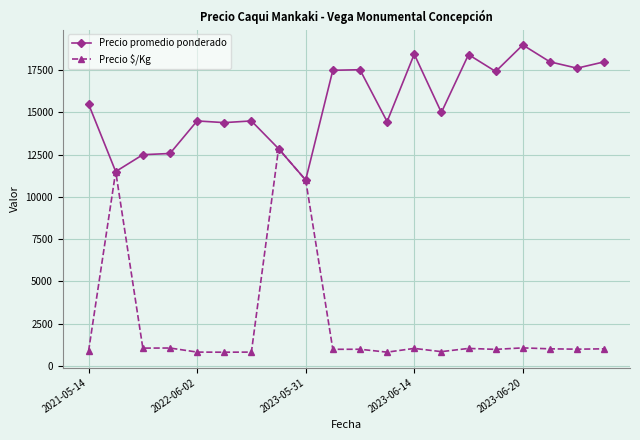

What is the maximum value shown in the chart?

19000